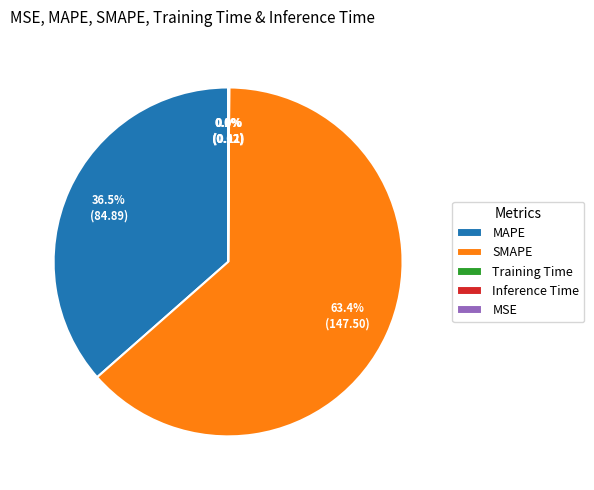

Does any single category account for the majority?

Yes